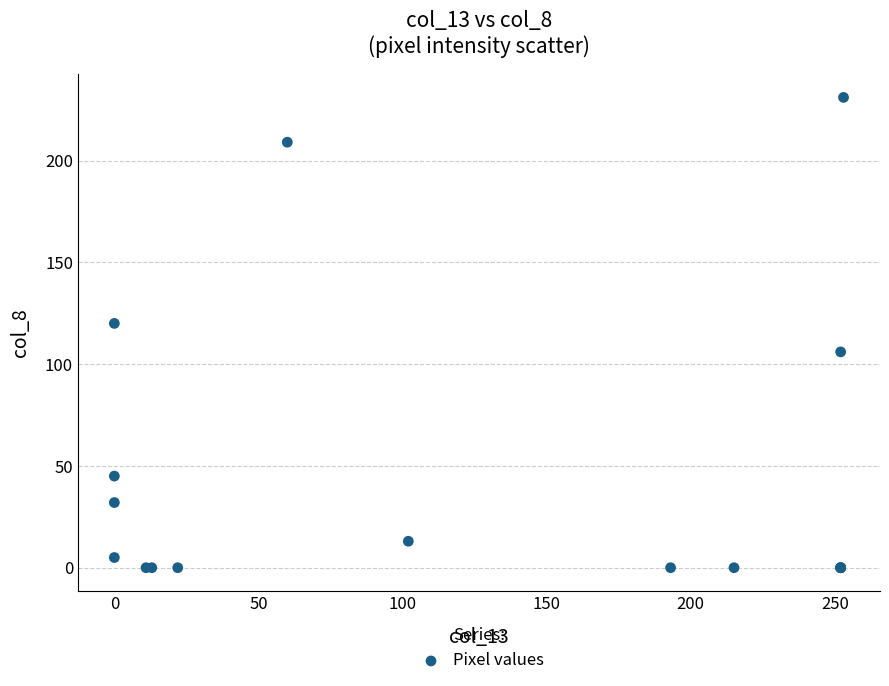

What Y value in the scatter plot is closest to 115?

120